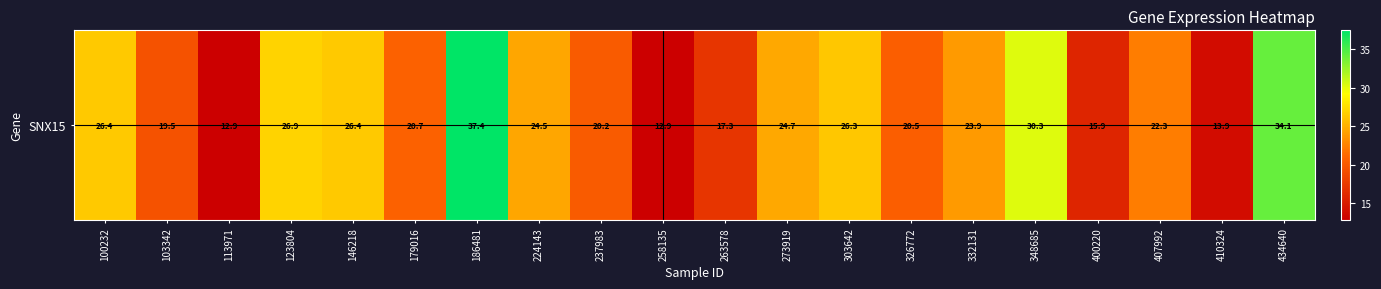

Which has a higher value, 113971 or 326772?

326772